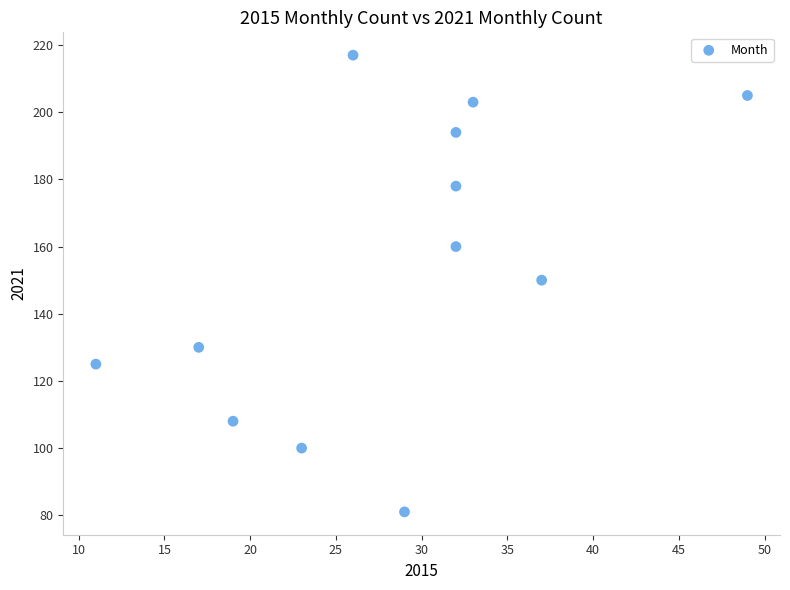

What is the average Y value?

154